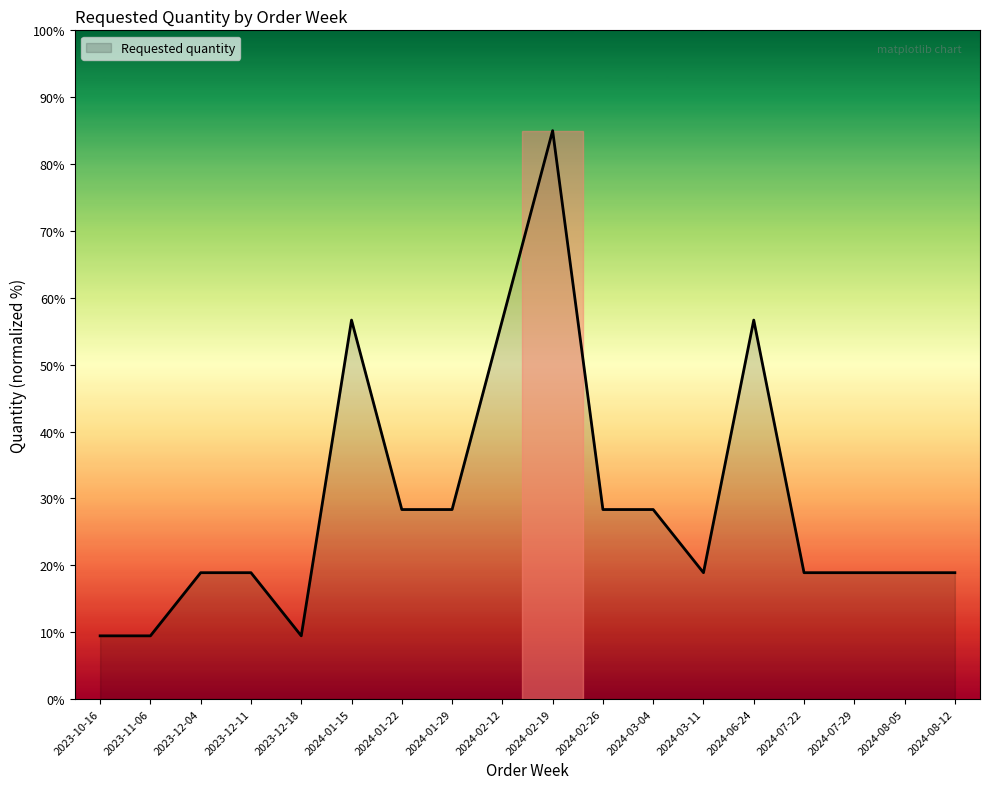

True or false: the data shows 30.7 at 2024-02-12.

False